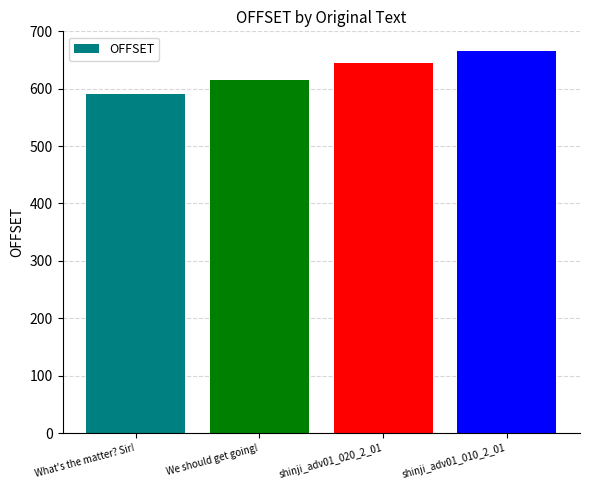

What is the sum of all values?

2516